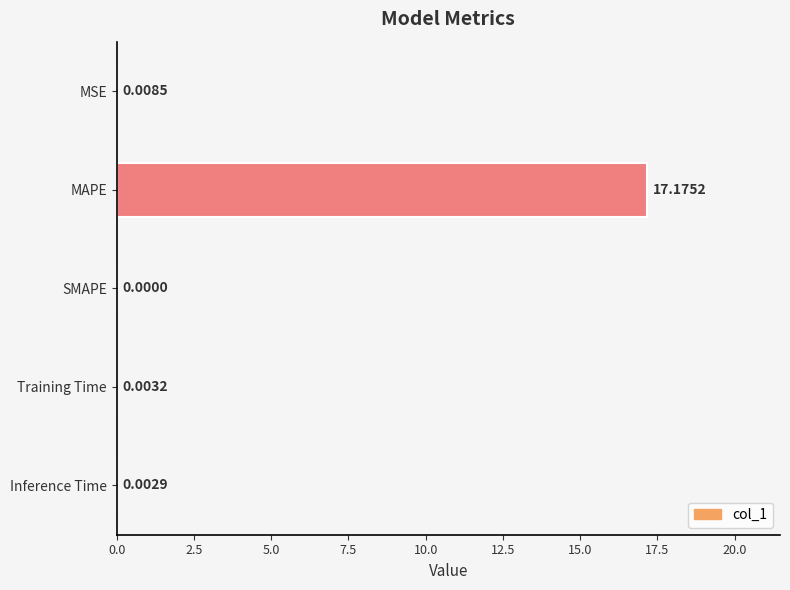

Which label corresponds to the largest value in the chart?

MAPE